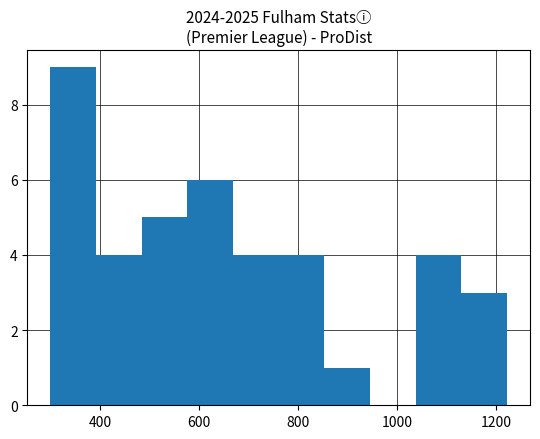

How tall is the bar that spans 580 to 660 on the x-axis? Neither the bar edges nor the heights are printed on the chart, so give them approximately, as read against the axes.

6